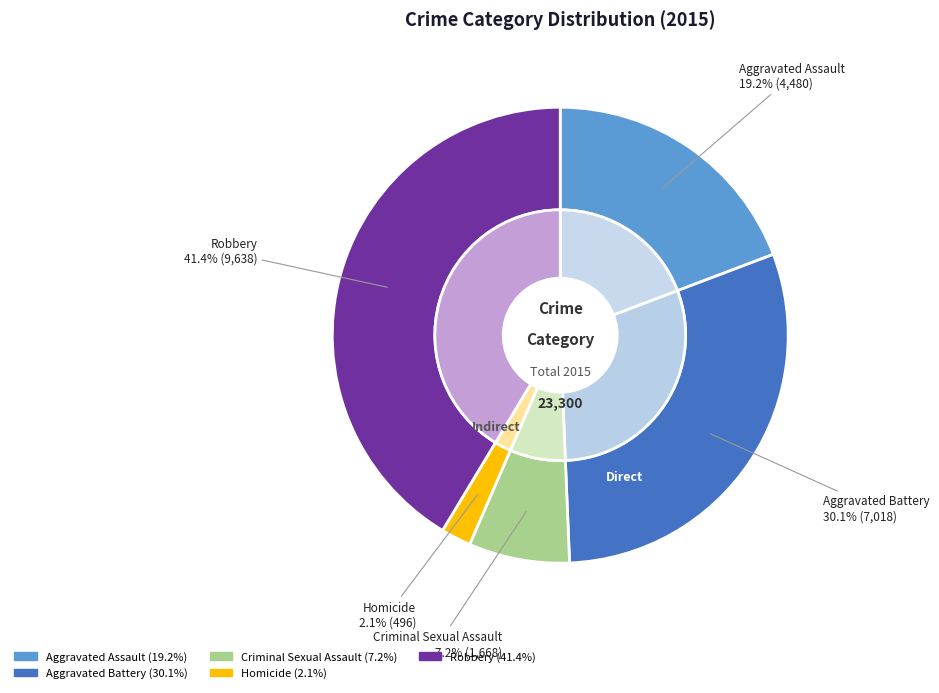

Is there any slice that represents more than half of the pie?

No